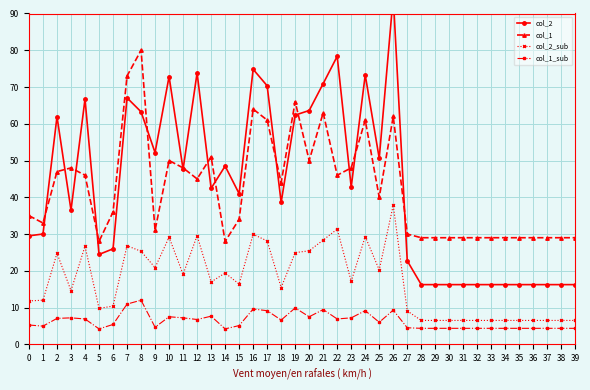

What is the value of the col_2_sub point at the 36th from the left?

6.5